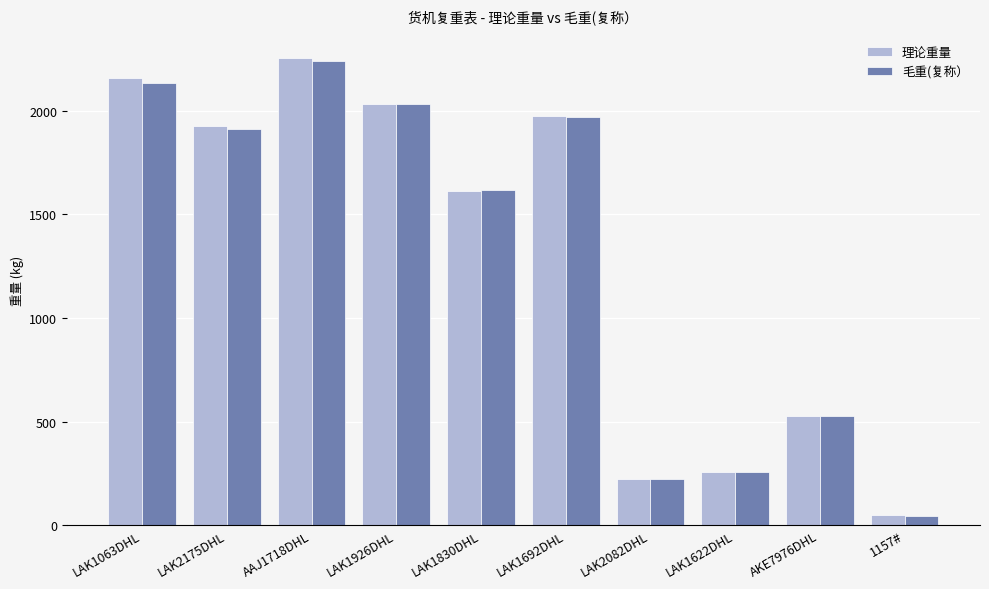

Which series has the widest spread of values?

理论重量